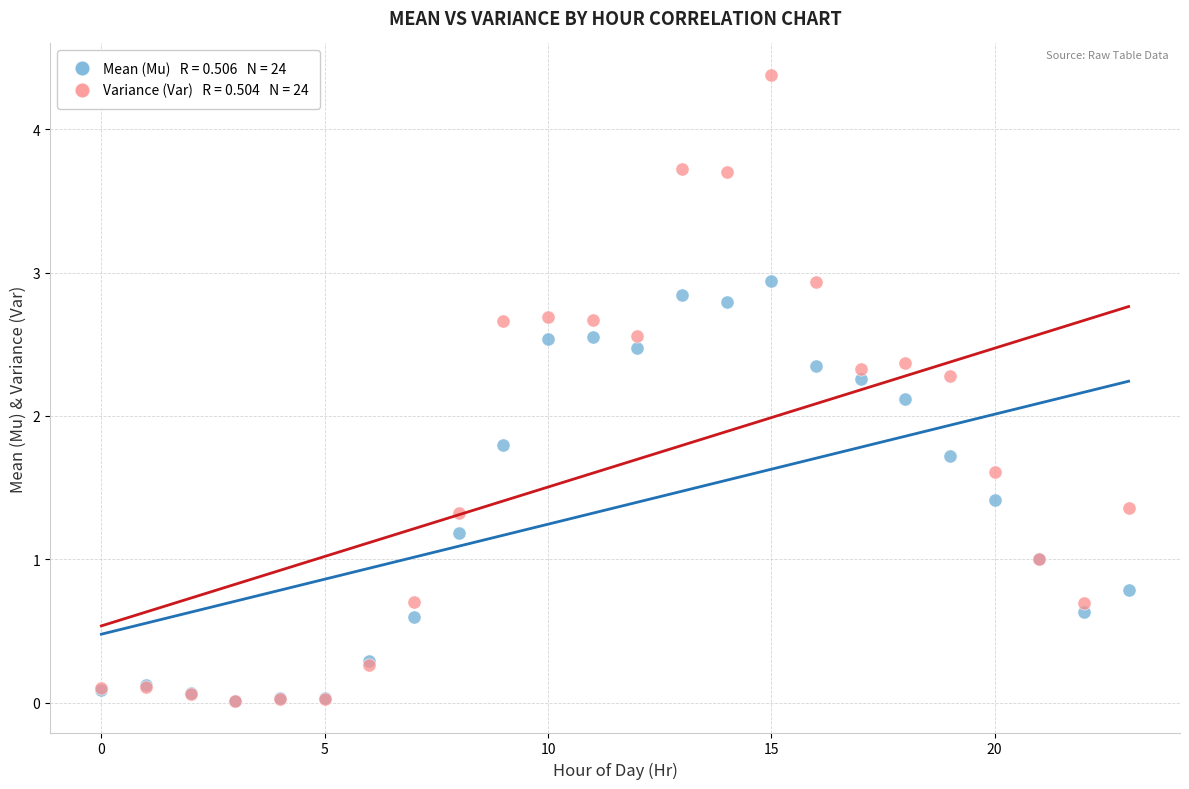

Across all series, what Y value is closest to 2?

2.1